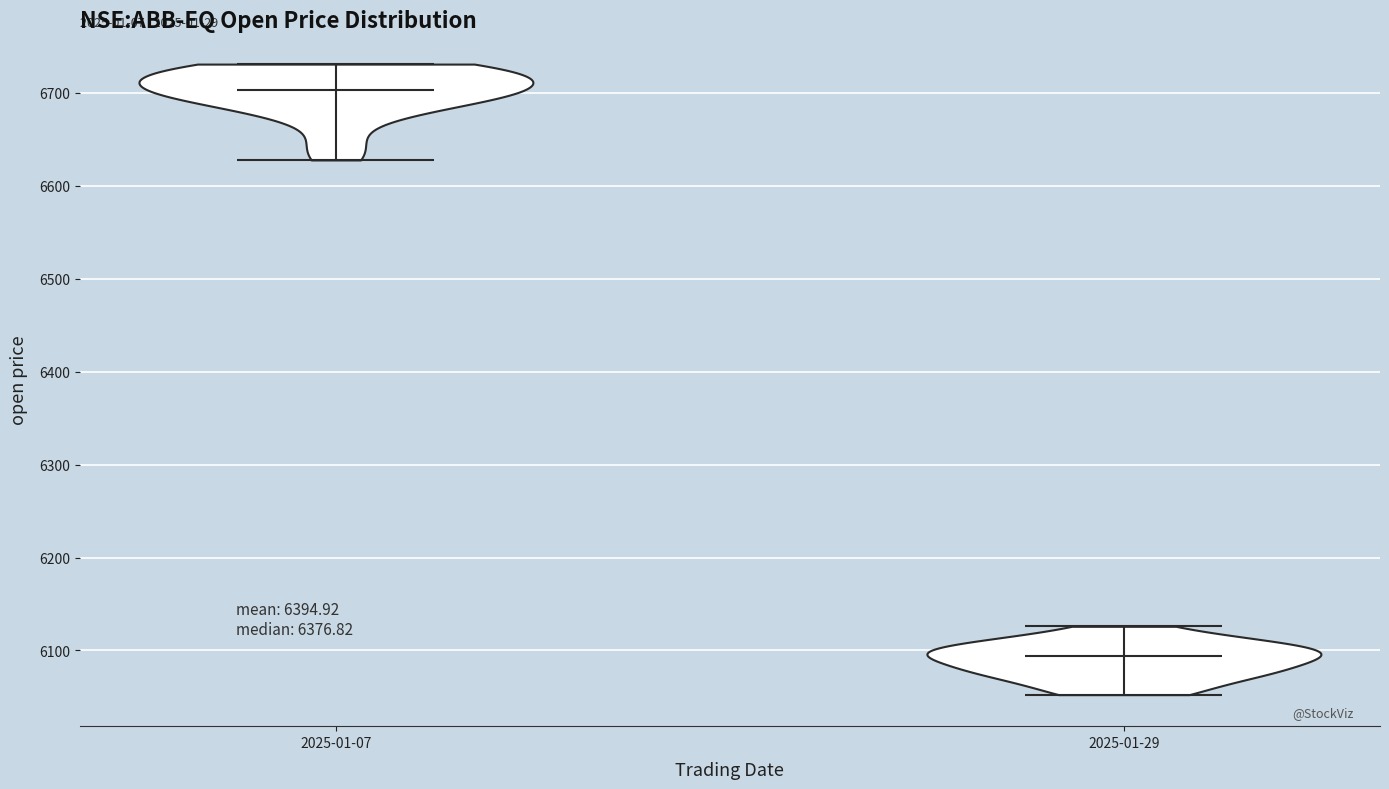

Reading left to right, read every violin against the y-axis: where its median line is, and the lowest and highest points it reaches. The values are not printed on the chart, so give them approximately, as read against the axis.

2025-01-07: median line 6700, lowest point 6630, highest point 6730
2025-01-29: median line 6090, lowest point 6050, highest point 6130